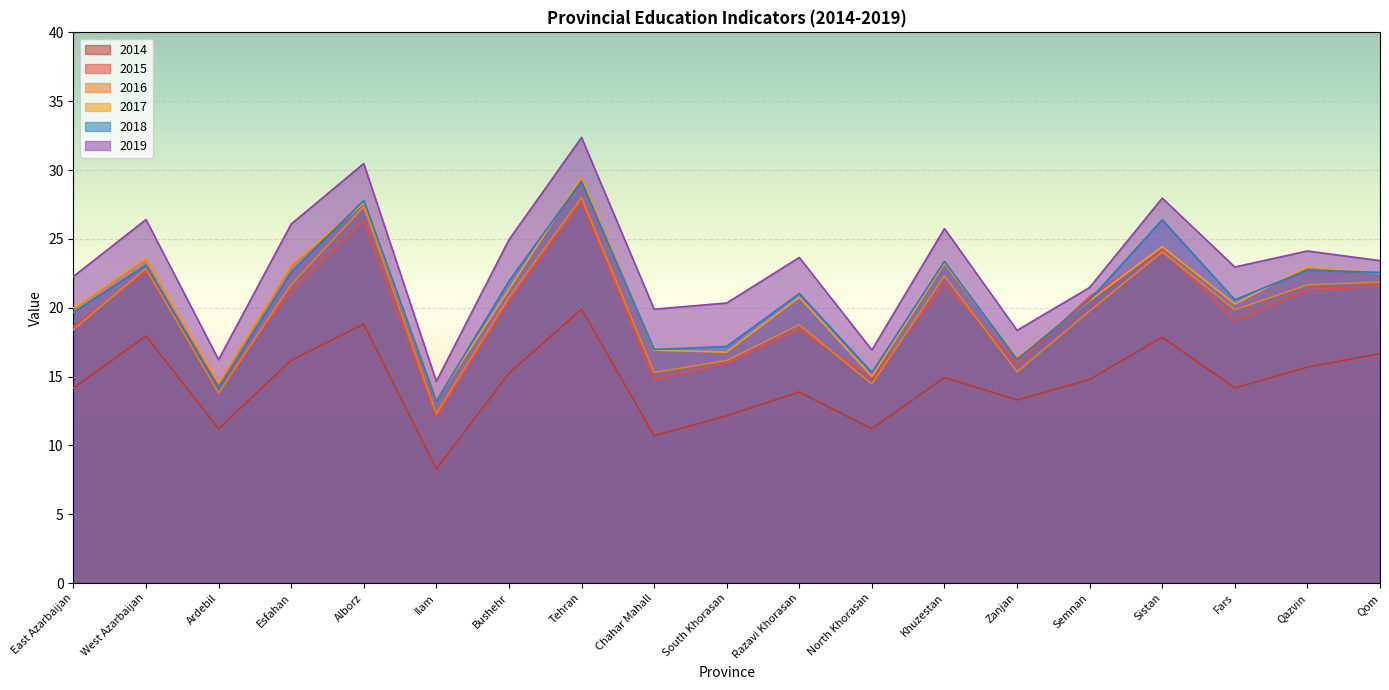

Is the value of 2017 at Alborz greater than the value of 2016 at Bushehr?

Yes